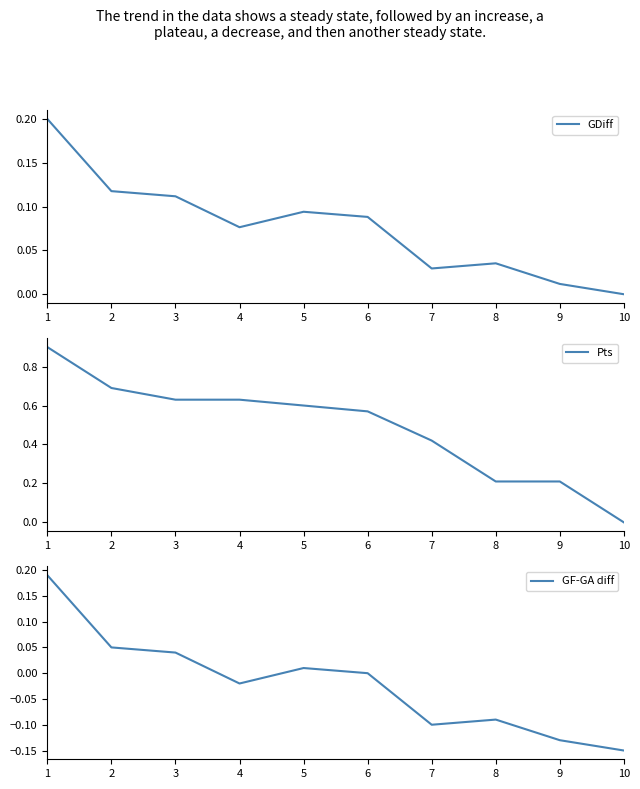

How many interior local valleys does the GF-GA diff series have?

2